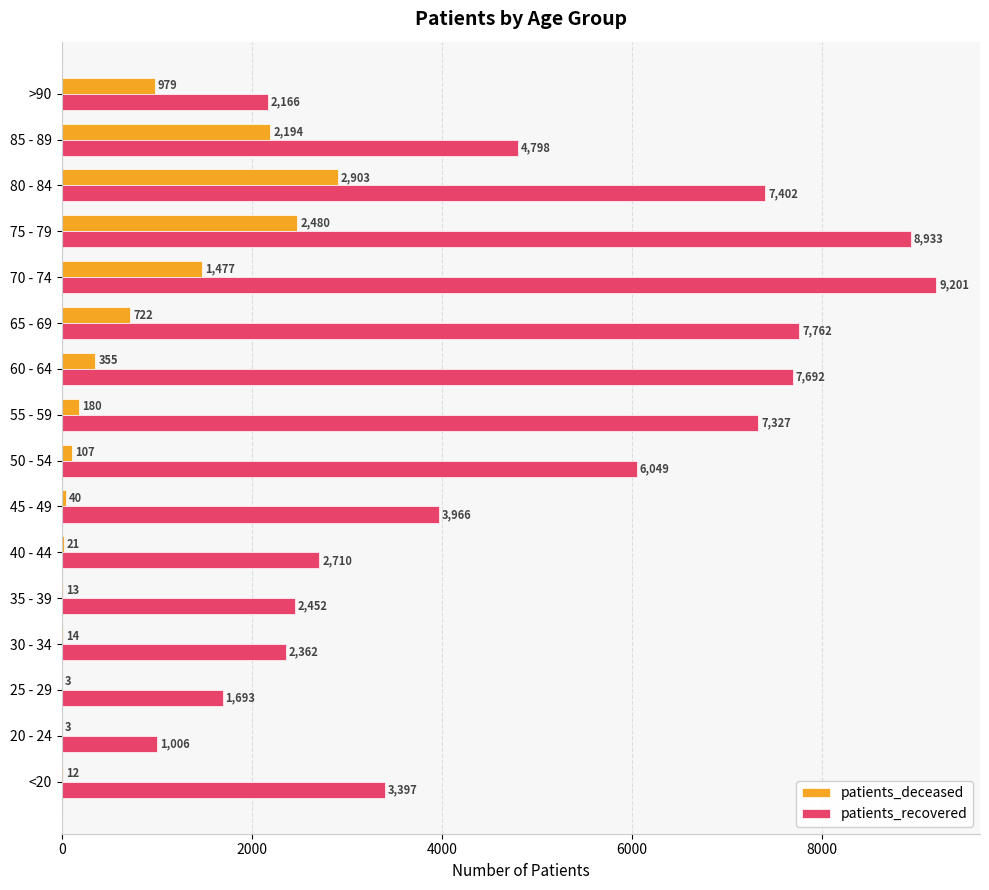

Which series has the largest total across all categories?

patients_recovered